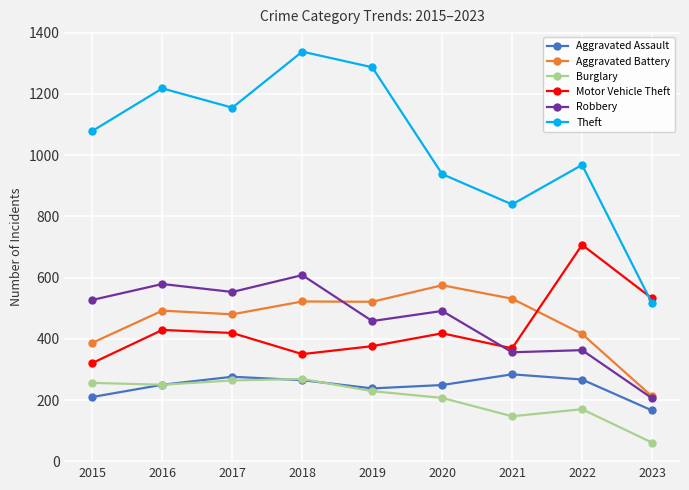

How many data points in Robbery are less than 491?

4